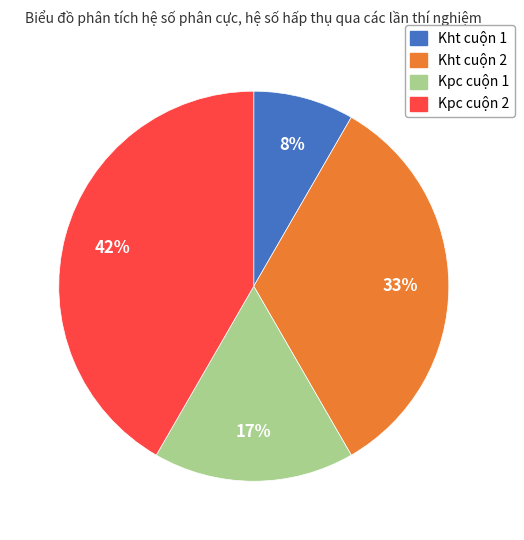

Between Kht cuộn 2 and Kht cuộn 1, which is larger?

Kht cuộn 2